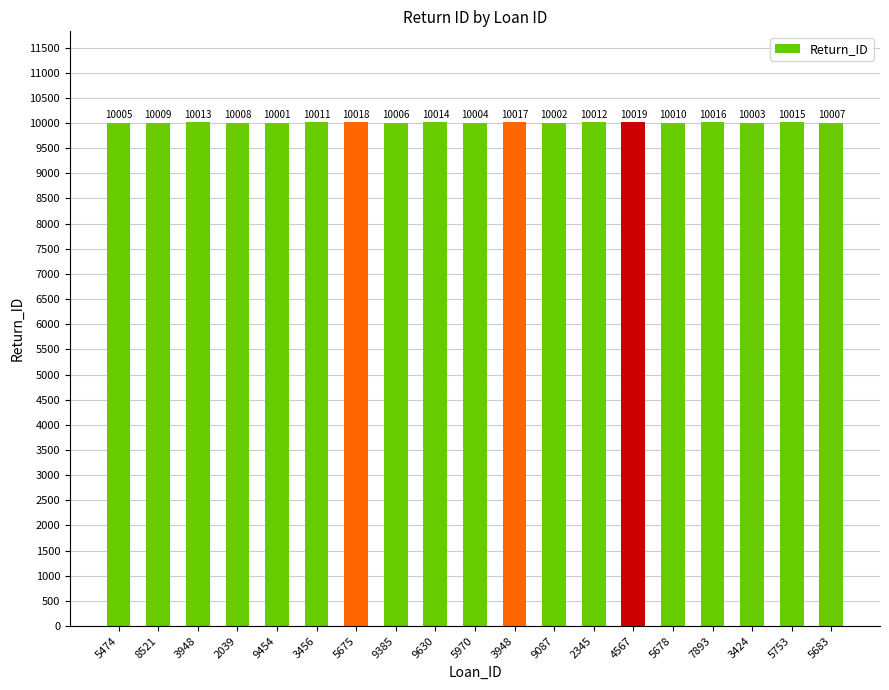

What is the difference between the values at 3948 and 7893?

1